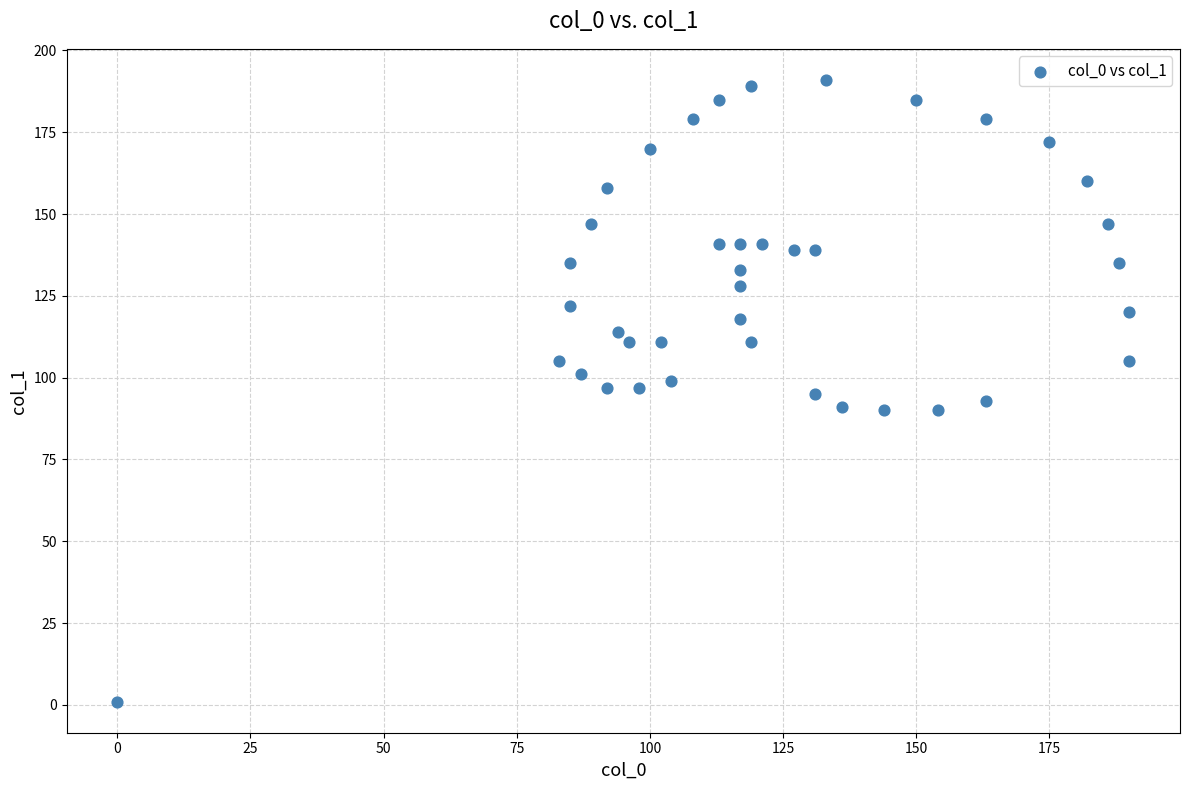

What is the range of X values (max minus min)?

190